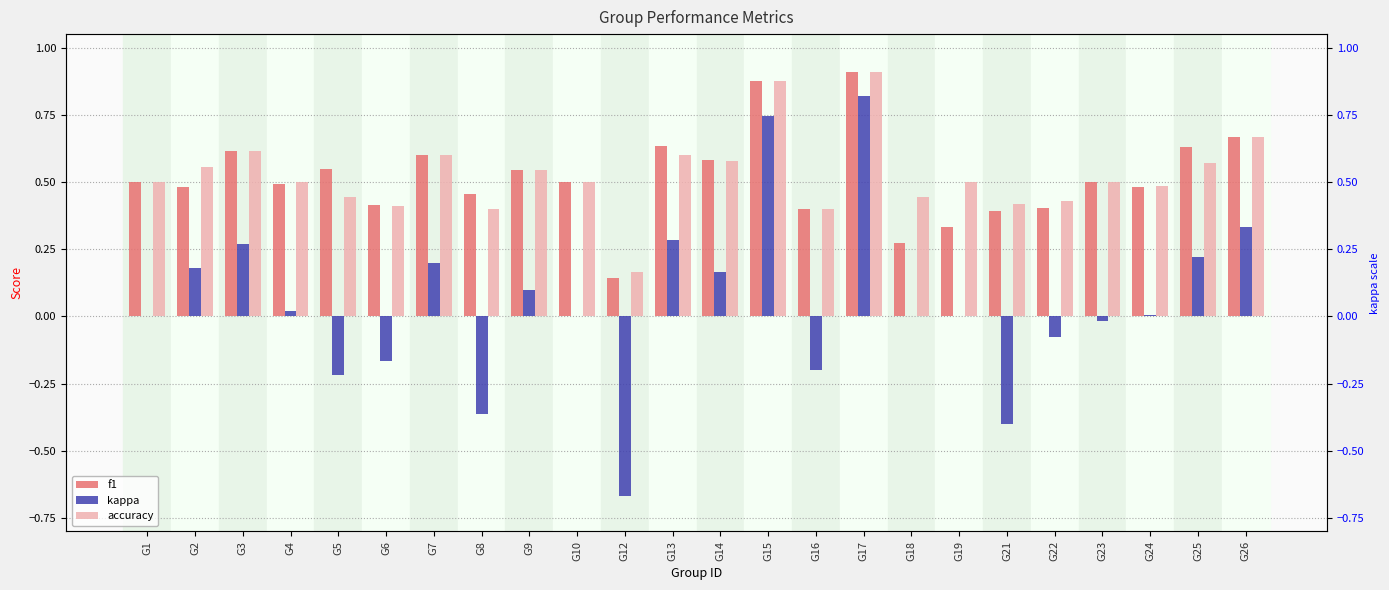

How many bars are there in total?

72